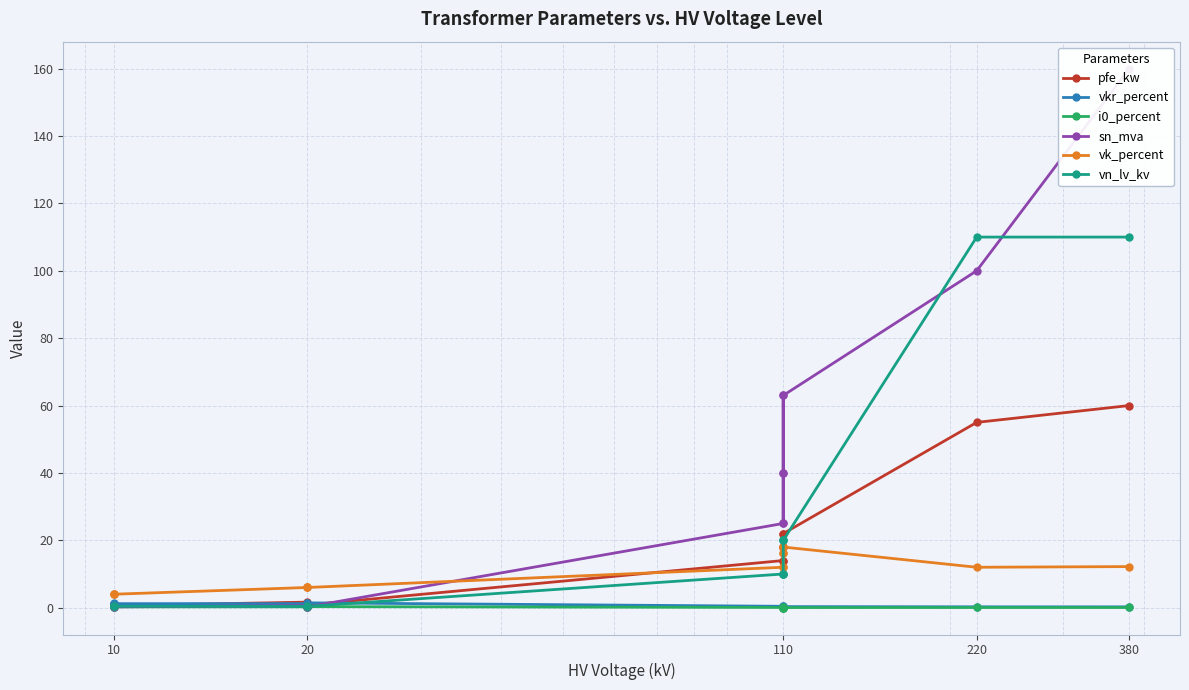

Reading left to right, extract all data points from this chart.

pfe_kw: 60.0	55.0	22.0	18.0	14.0	22.0	18.0	14.0	0.8	1.4	1.6	0.6	0.9	1.2
vkr_percent: 0.2	0.3	0.3	0.3	0.4	0.3	0.3	0.4	1.4	1.4	1.2	1.2	1.3	1.1
i0_percent: 0.1	0.1	0.0	0.1	0.1	0.0	0.1	0.1	0.3	0.3	0.3	0.2	0.2	0.2
sn_mva: 160.0	100.0	63.0	40.0	25.0	63.0	40.0	25.0	0.2	0.4	0.6	0.2	0.4	0.6
vk_percent: 12.2	12.0	18.0	16.2	12.0	18.0	16.2	12.0	6.0	6.0	6.0	4.0	4.0	4.0
vn_lv_kv: 110.0	110.0	20.0	20.0	20.0	10.0	10.0	10.0	0.4	0.4	0.4	0.4	0.4	0.4